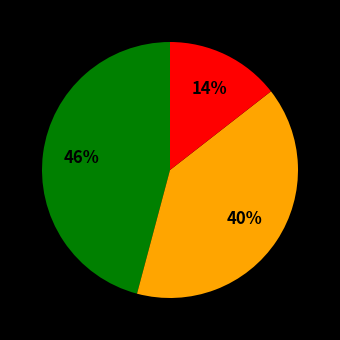

How many segments does this pie chart have?

3